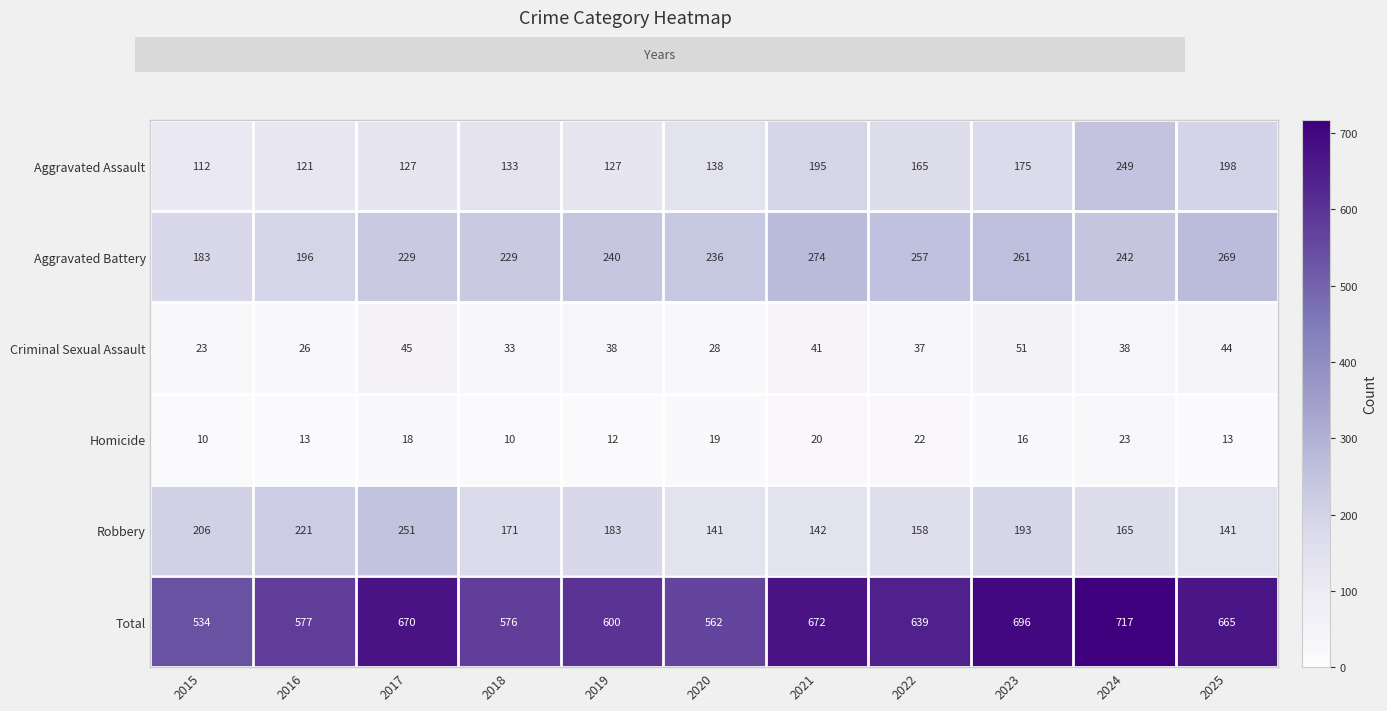

Rank the series at 2023 from lowest to highest value.

Homicide, Criminal Sexual Assault, Aggravated Assault, Robbery, Aggravated Battery, Total